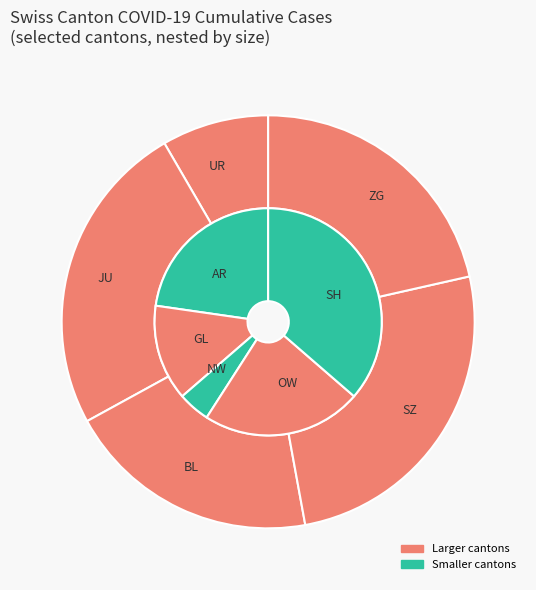

To the nearest percent, what is the average slice percentage?

9%